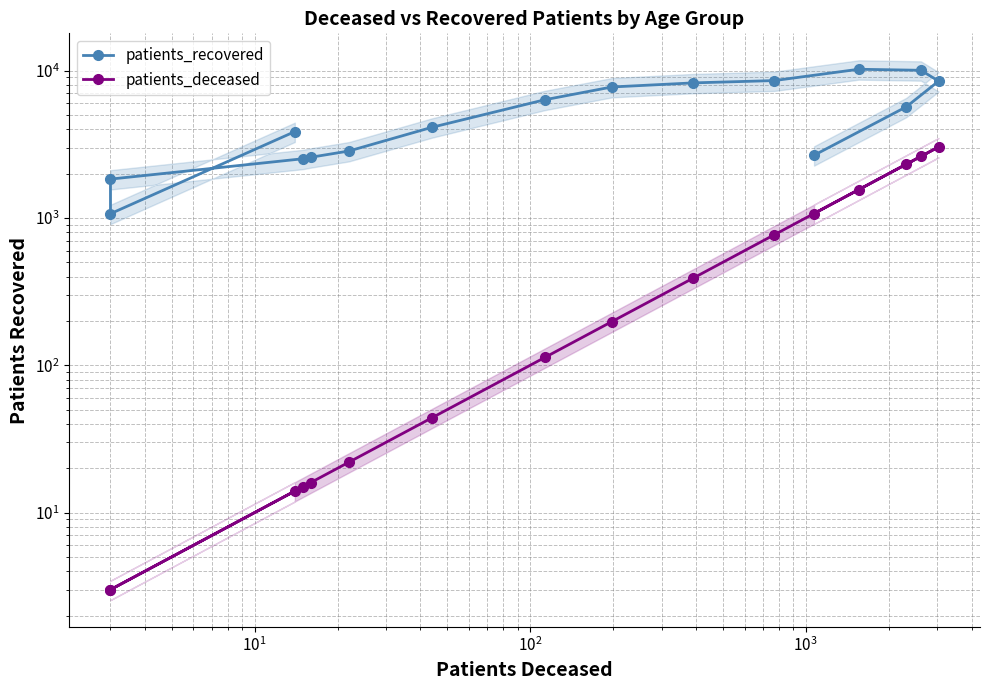

True or false: patients_deceased has more than 0 points higher than both neighbors.

True